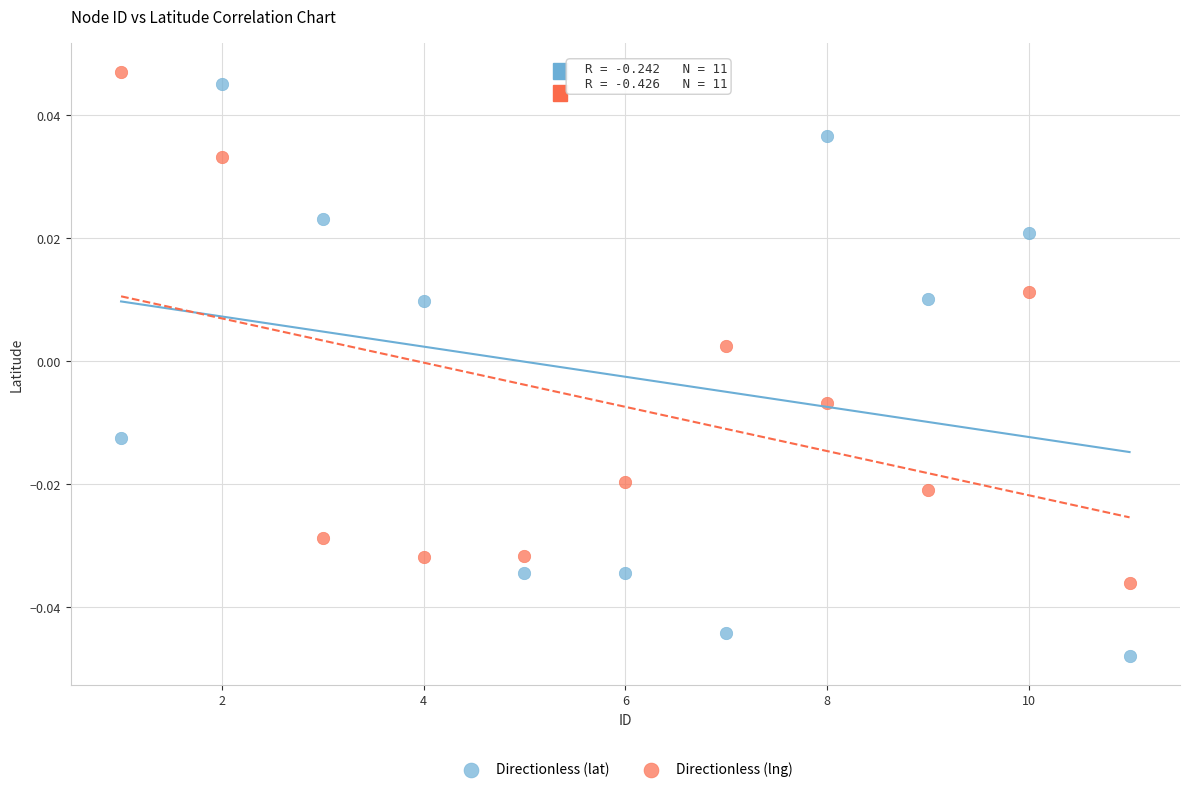

Which series contains the lowest Y value?

Directionless (lat)